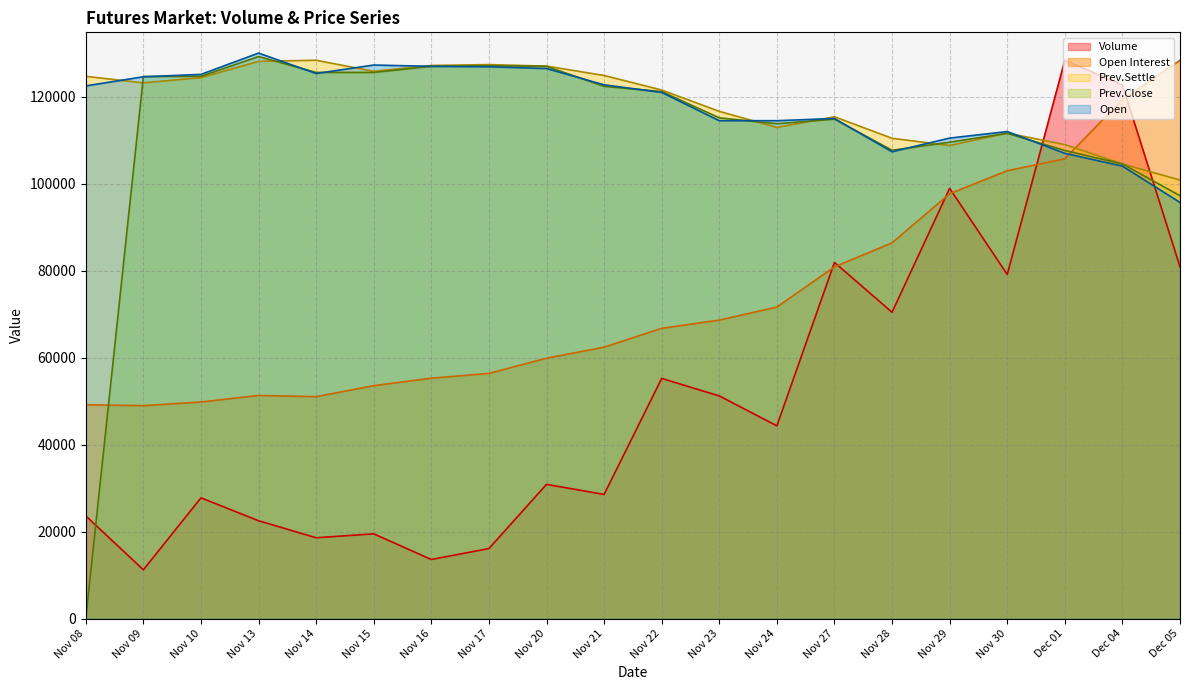

What is the minimum value for Prev.Settle?

100850.0